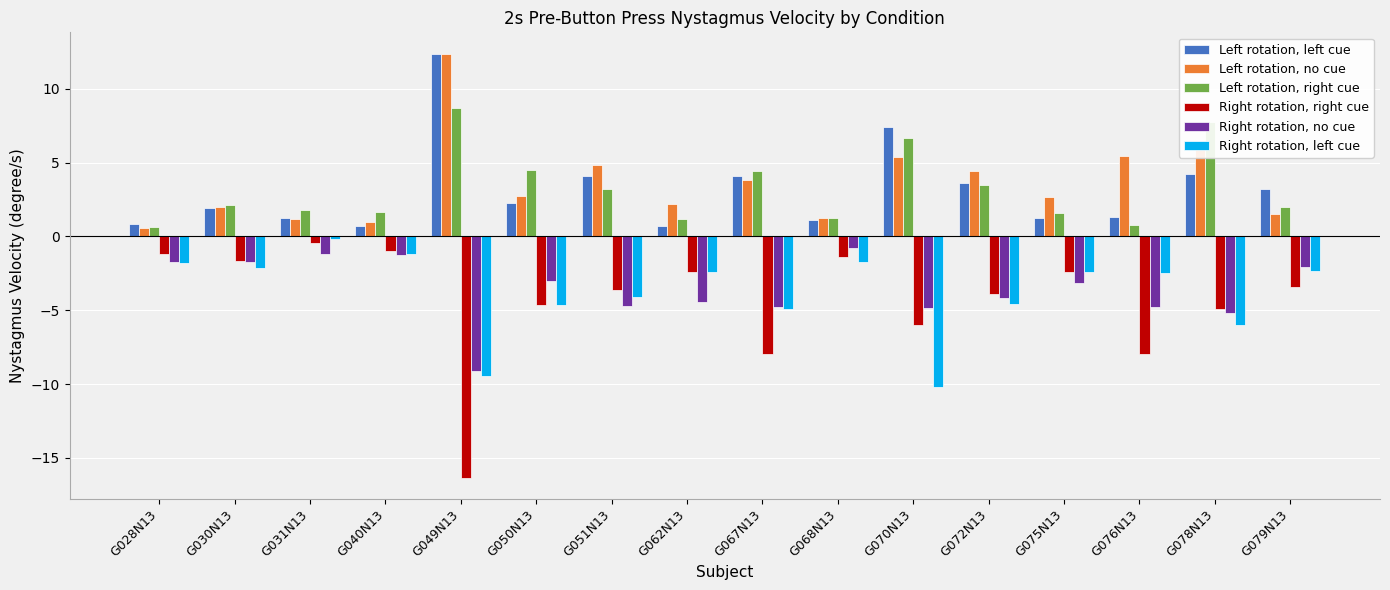

Which series has the largest range (max minus min)?

Right rotation, right cue